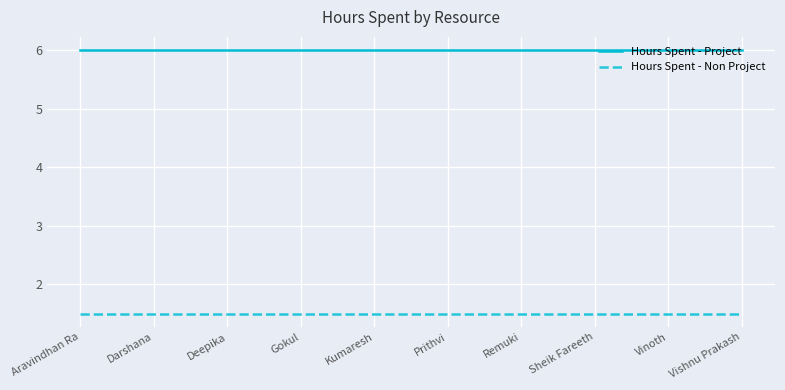

What is the maximum value for Hours Spent - Non Project?

1.5